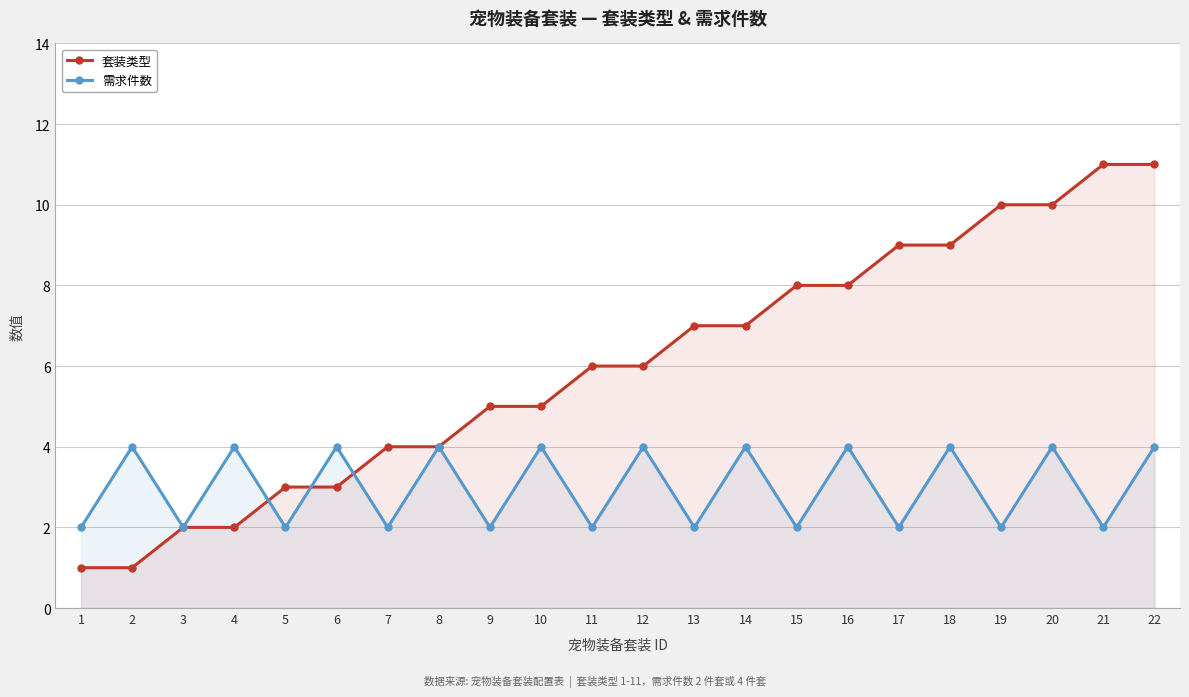

Does the chart have visible grid lines?

Yes